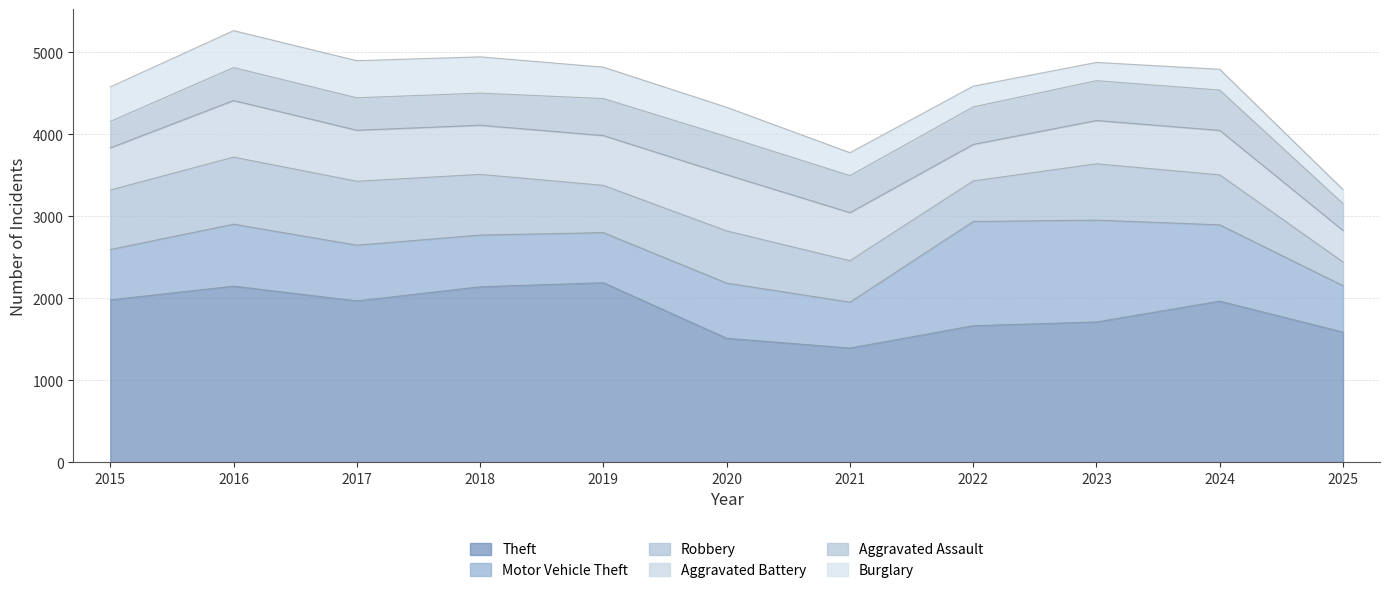

Reading left to right, what are all the values shown in this chart?

Theft: 2015=1981	2016=2148	2017=1968	2018=2140	2019=2190	2020=1512	2021=1392	2022=1665	2023=1711	2024=1965	2025=1587
Motor Vehicle Theft: 2015=614	2016=756	2017=680	2018=631	2019=611	2020=673	2021=560	2022=1272	2023=1243	2024=931	2025=566
Robbery: 2015=726	2016=819	2017=780	2018=741	2019=577	2020=637	2021=506	2022=495	2023=687	2024=610	2025=289
Aggravated Battery: 2015=515	2016=691	2017=623	2018=600	2019=608	2020=686	2021=587	2022=446	2023=529	2024=543	2025=385
Aggravated Assault: 2015=323	2016=402	2017=396	2018=392	2019=452	2020=466	2021=452	2022=458	2023=486	2024=492	2025=328
Burglary: 2015=421	2016=451	2017=453	2018=443	2019=383	2020=357	2021=280	2022=253	2023=223	2024=254	2025=171